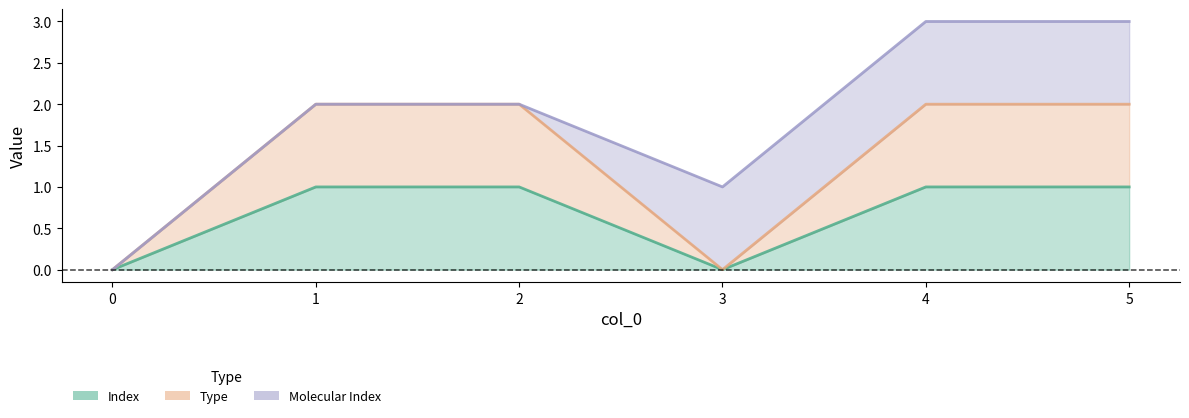

True or false: Index has more than 0 interior local peaks.

False